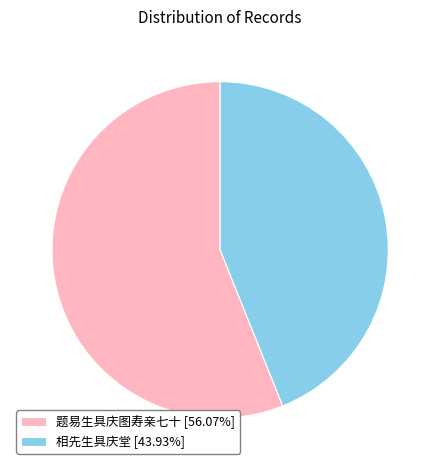

The 题易生具庆图寿亲七十 slice represents 56% of the pie. True or false?

True